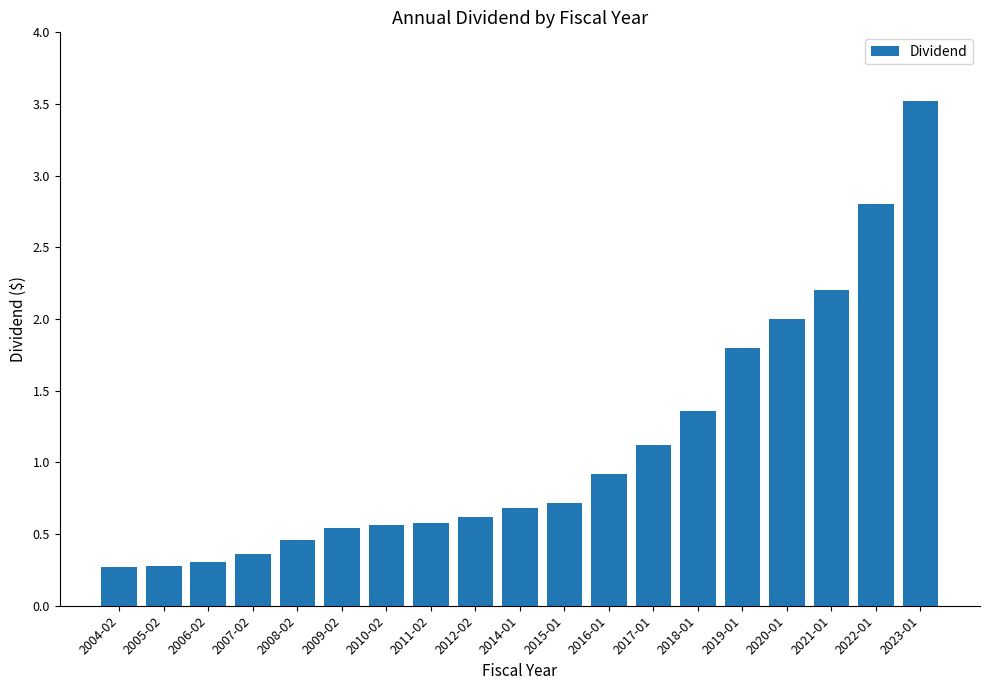

Which category has the highest value across all series?

2023-01